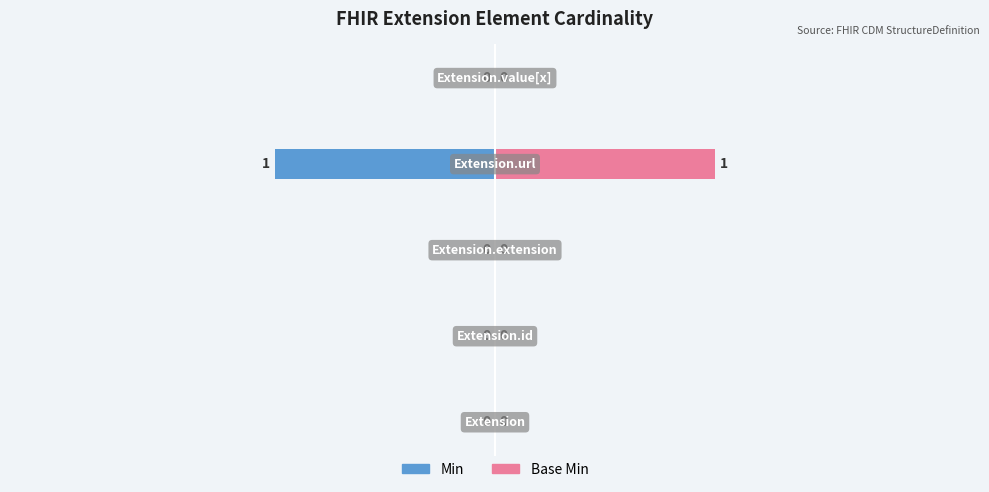

What are all the series names shown in the legend?

Min, Base Min